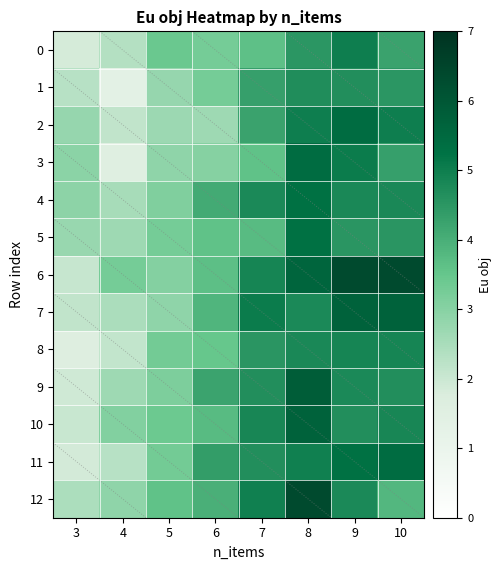

At 10, list the series in order from smallest to largest.

12, 0, 3, 1, 5, 9, 4, 10, 8, 2, 11, 7, 6